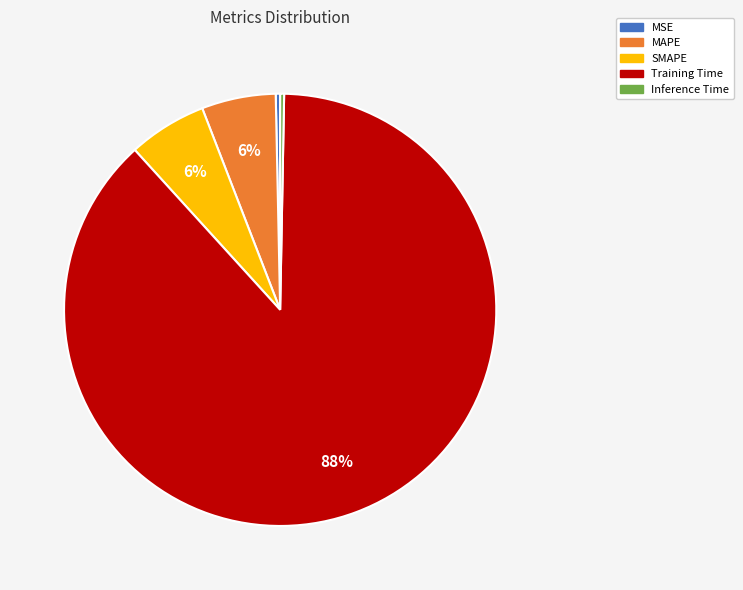

What is the largest slice in the pie chart?

Training Time